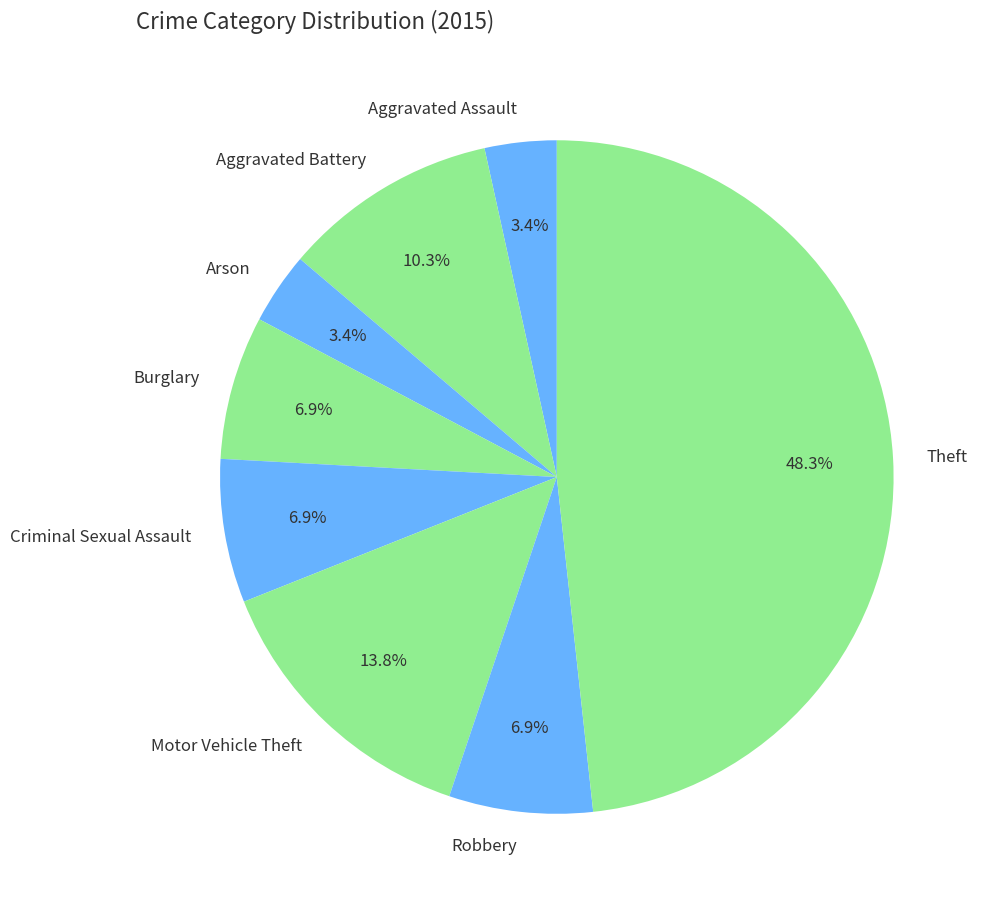

Is it true that Criminal Sexual Assault is 7% of the pie?

True